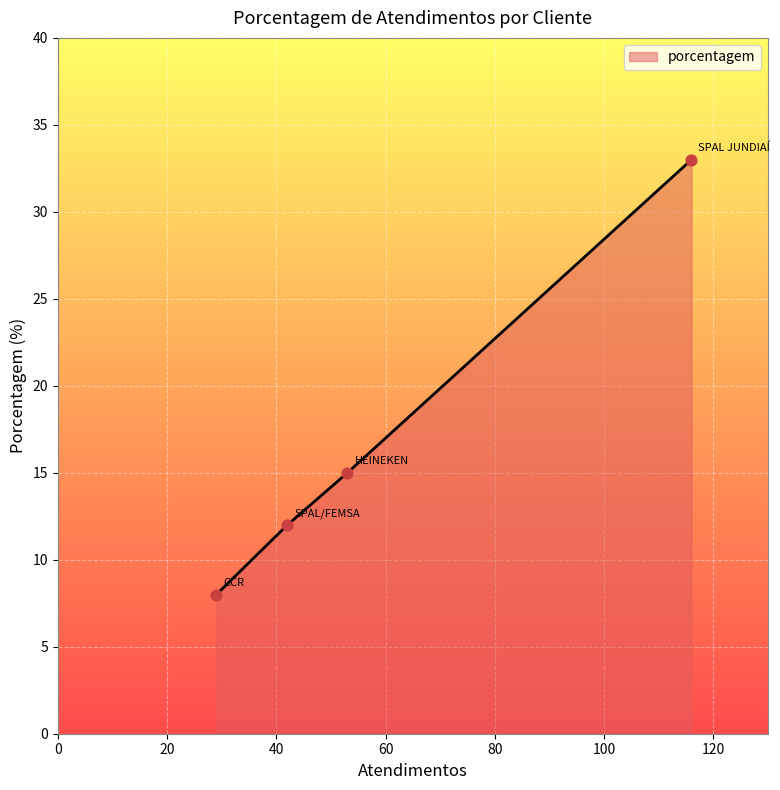

True or false: the data has more than 1 interior local peaks.

False